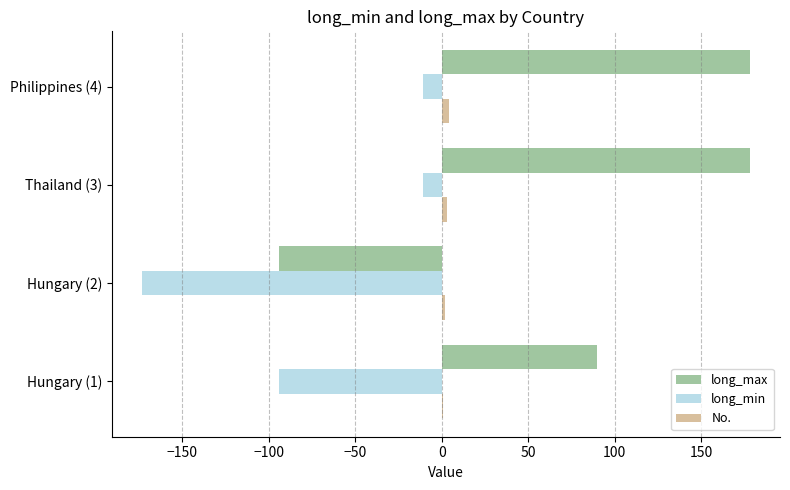

The value of long_max at Hungary (1) is 39. True or false?

False